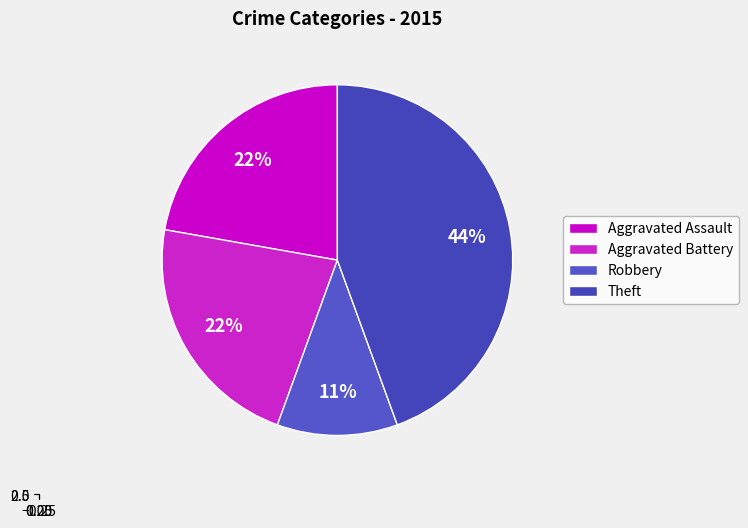

Approximately how many times larger is the value at Aggravated Battery compared to Theft?

0.5